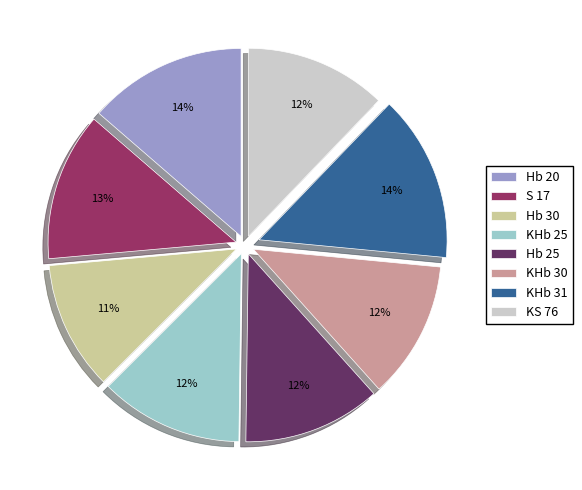

Which has a higher value, S 17 or Hb 30?

S 17